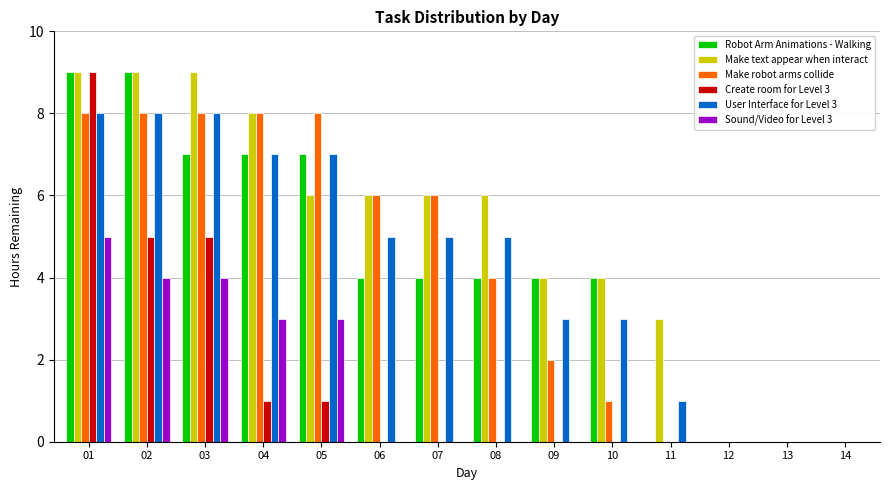

What are all the series names shown in the legend?

Robot Arm Animations - Walking, Make text appear when interact, Make robot arms collide, Create room for Level 3, User Interface for Level 3, Sound/Video for Level 3